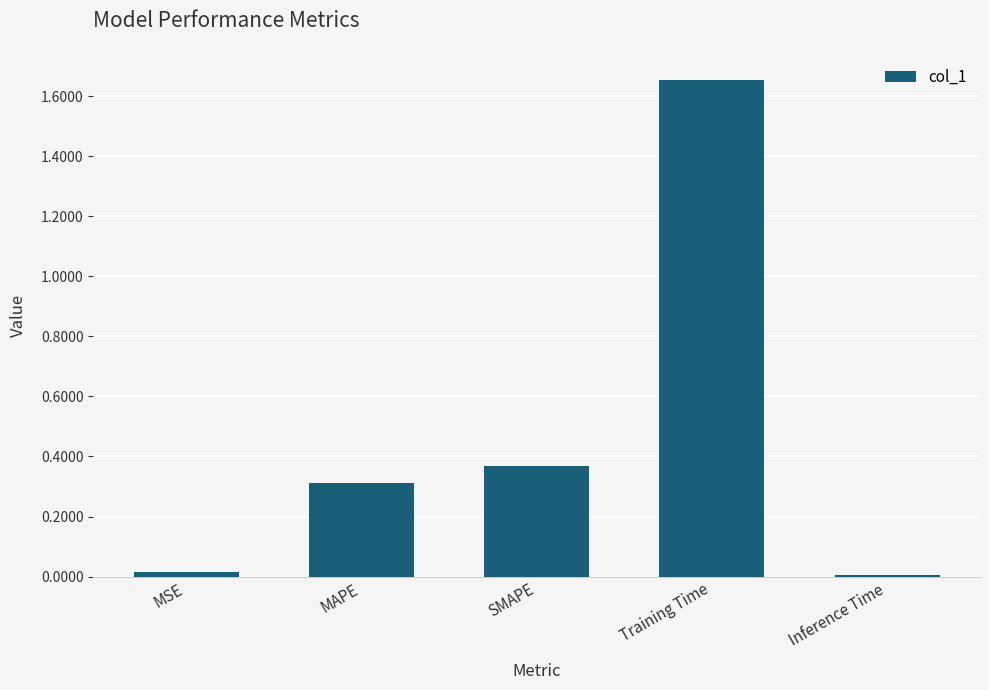

What is the average value?

0.5